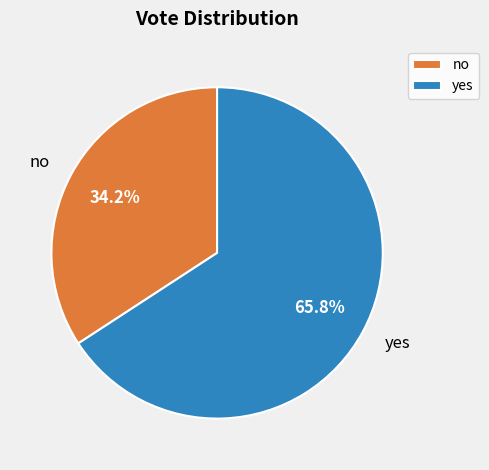

Which category has the smallest portion of the pie?

no